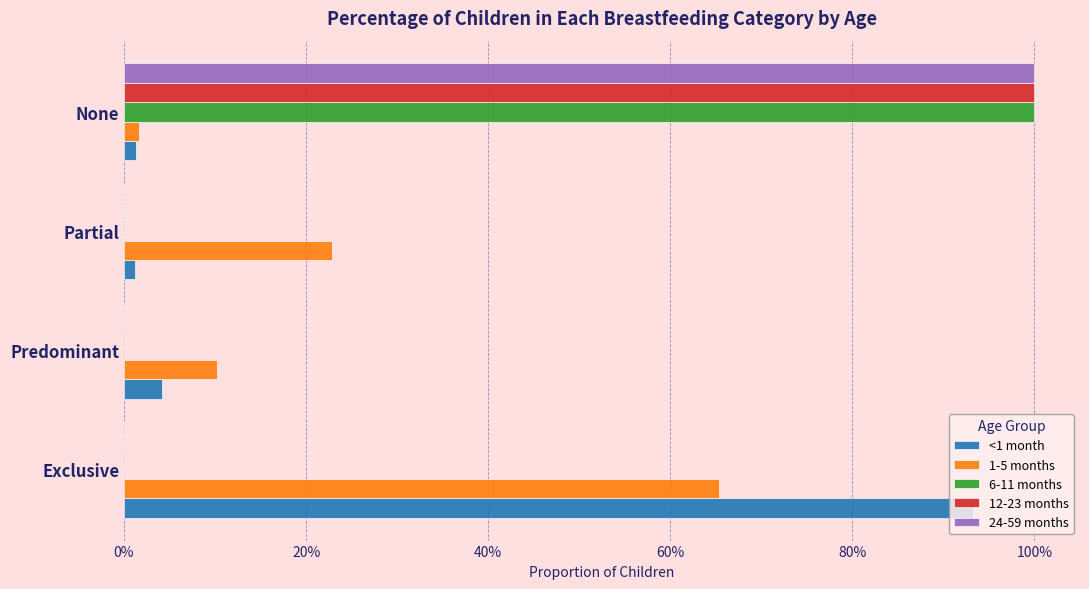

What position from the left is Partial?

3